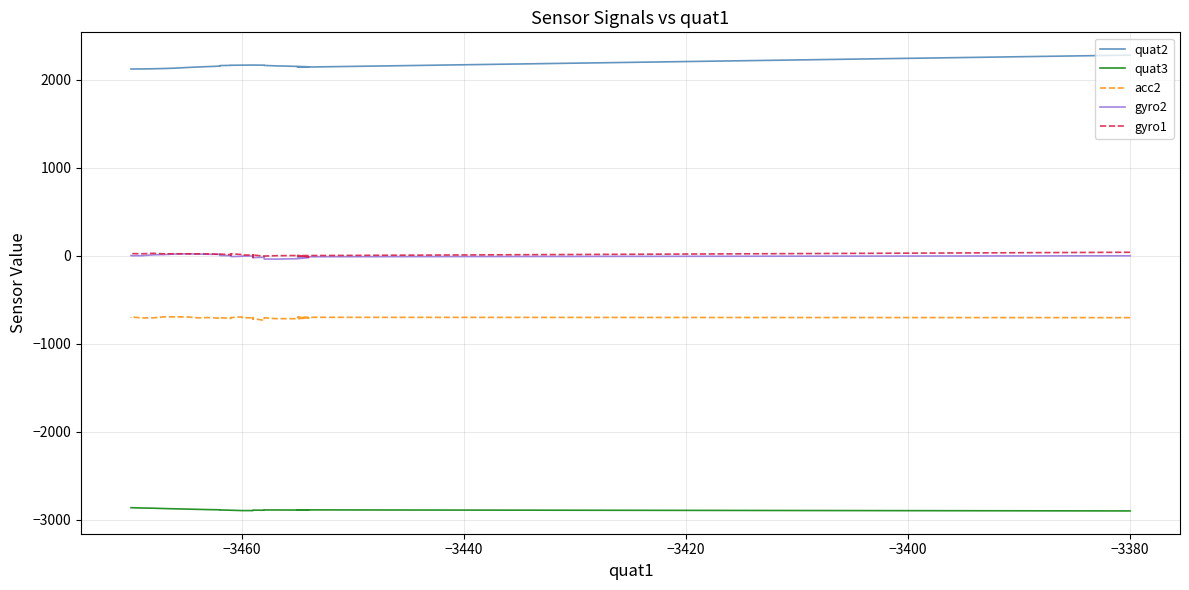

What is the sum of all gyro2 values?

-167